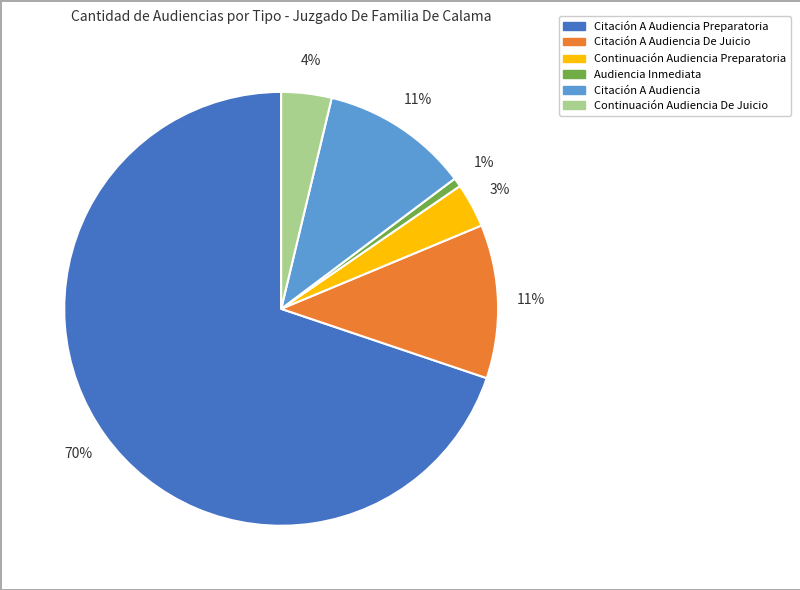

Is there any slice that represents more than half of the pie?

Yes